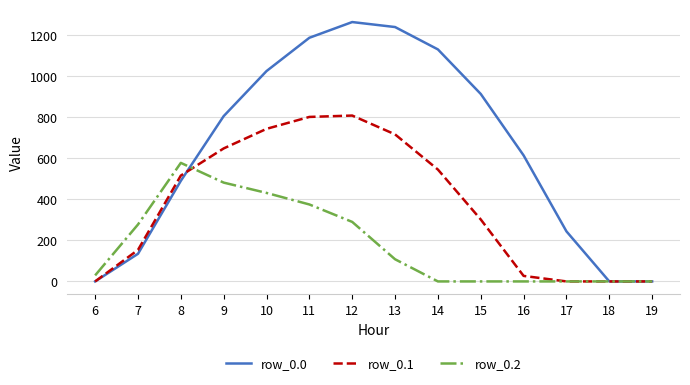

Reading left to right, transcribe all the data shown in this chart.

row_0.0: 0.0	134.3	489.3	804.0	1023.2	1185.2	1261.6	1237.4	1128.6	911.8	613.0	243.5	0.0	0.0
row_0.1: 0.0	153.2	514.8	646.9	742.1	800.2	806.9	715.3	544.1	301.4	26.8	0.0	0.0	0.0
row_0.2: 29.3	276.9	576.6	480.7	430.5	374.4	289.5	107.8	0.0	0.0	0.0	0.0	0.0	0.0